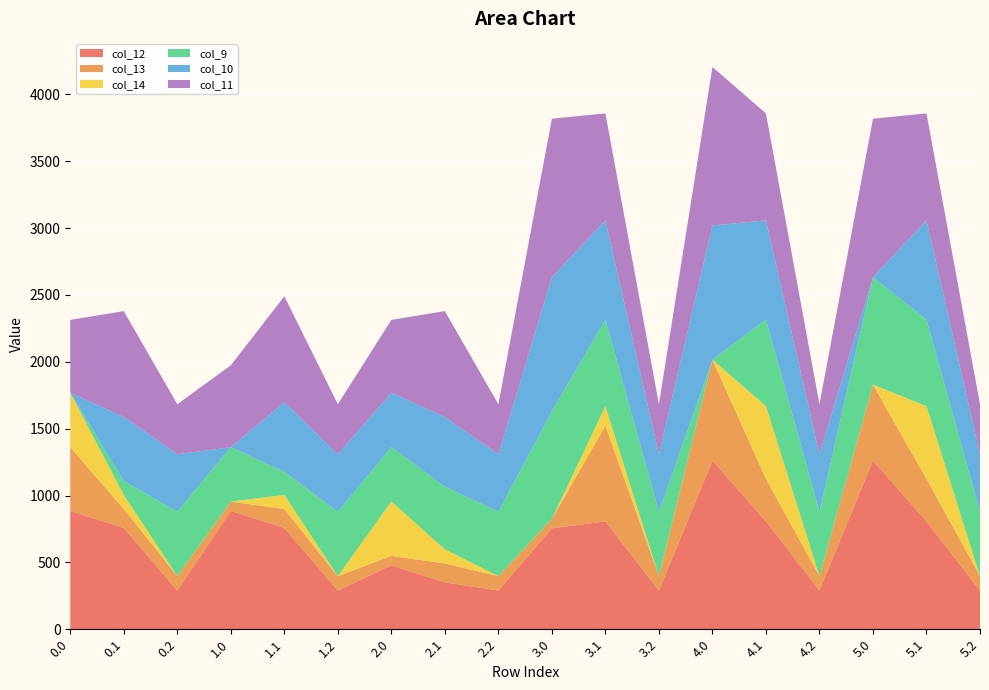

Reading left to right, transcribe all the data shown in this chart.

col_12: 0.0=884.2	0.1=757.8	0.2=289.5	1.0=884.2	1.1=757.8	1.2=289.5	2.0=478.0	2.1=350.8	2.2=289.5	3.0=754.7	3.1=806.9	3.2=289.5	4.0=1261.6	4.1=806.9	4.2=289.5	5.0=1261.6	5.1=806.9	5.2=289.5
col_13: 0.0=477.2	0.1=141.2	0.2=107.8	1.0=70.2	1.1=141.2	1.2=107.8	2.0=70.2	2.1=141.2	2.2=107.8	3.0=70.2	3.1=715.3	3.2=107.8	4.0=754.0	4.1=317.9	4.2=107.8	5.0=567.3	5.1=317.9	5.2=107.8
col_14: 0.0=407.3	0.1=105.5	0.2=0.0	1.0=0.3	1.1=105.5	1.2=0.0	2.0=407.3	2.1=105.5	2.2=0.0	3.0=0.3	3.1=146.8	3.2=0.0	4.0=0.3	4.1=544.1	4.2=0.0	5.0=0.3	5.1=544.1	5.2=0.0
col_9: 0.0=0.0	0.1=104.8	0.2=480.7	1.0=407.0	1.1=173.2	1.2=480.7	2.0=407.0	2.1=469.1	2.2=480.7	3.0=804.0	3.1=646.9	3.2=480.7	4.0=0.0	4.1=646.9	4.2=480.7	5.0=804.0	5.1=646.9	5.2=480.7
col_10: 0.0=0.0	0.1=478.3	0.2=430.5	1.0=0.0	1.1=521.0	1.2=430.5	2.0=407.0	2.1=521.0	2.2=430.5	3.0=1004.0	3.1=742.1	3.2=430.5	4.0=1004.0	4.1=742.1	4.2=430.5	5.0=0.0	5.1=742.1	5.2=430.5
col_11: 0.0=545.0	0.1=791.7	0.2=374.4	1.0=612.6	1.1=791.7	1.2=374.4	2.0=544.3	2.1=791.7	2.2=374.4	3.0=1185.2	3.1=800.2	3.2=374.4	4.0=1185.2	4.1=800.2	4.2=374.4	5.0=1185.2	5.1=800.2	5.2=374.4